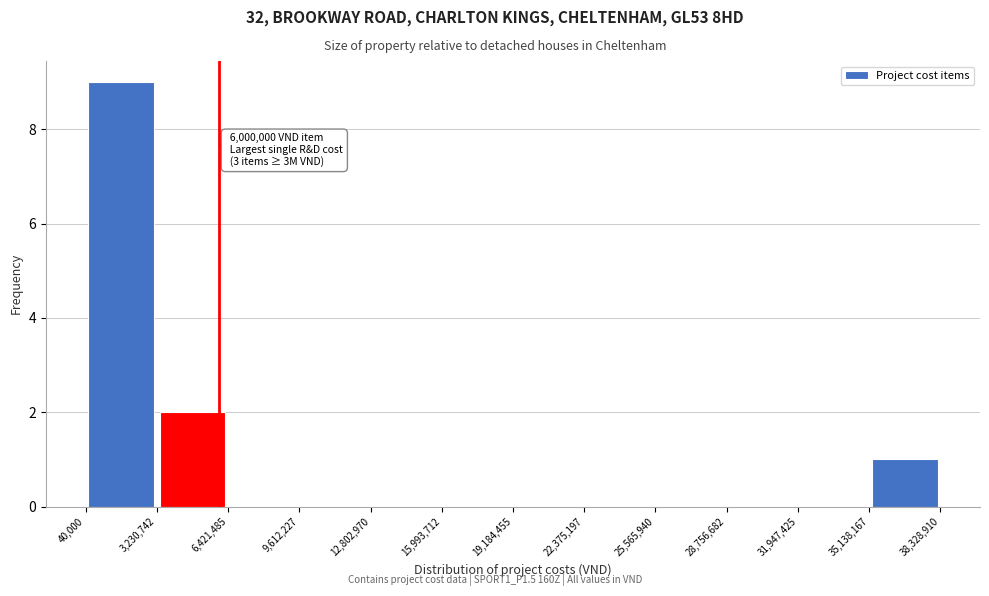

Over which range of the x-axis is the bar tallest?

40,000 to 3,230,742